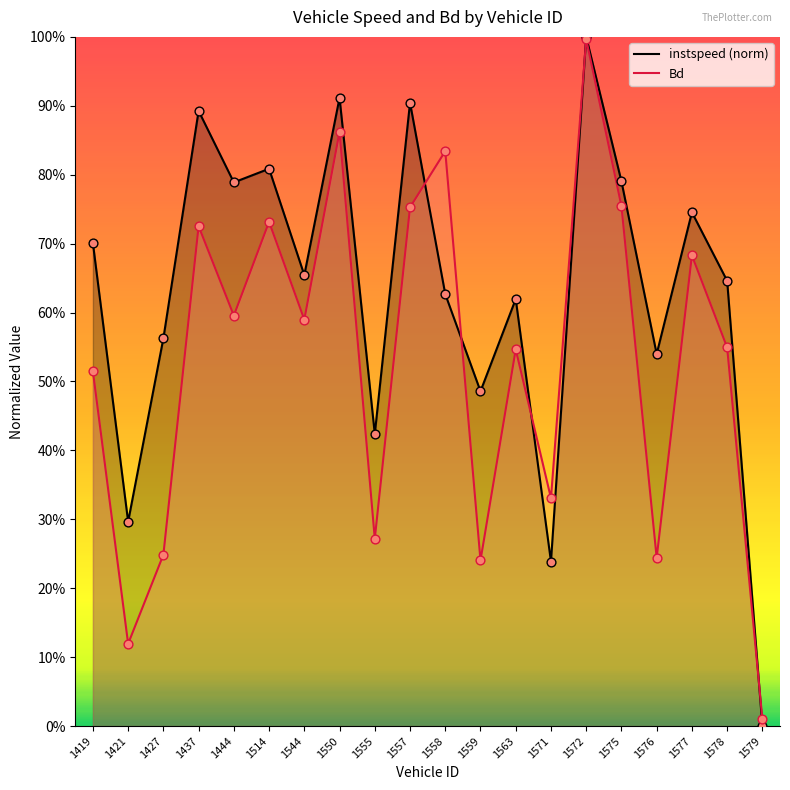

Is the value of instspeed at 1427 greater than the value of Bd at 1550?

No